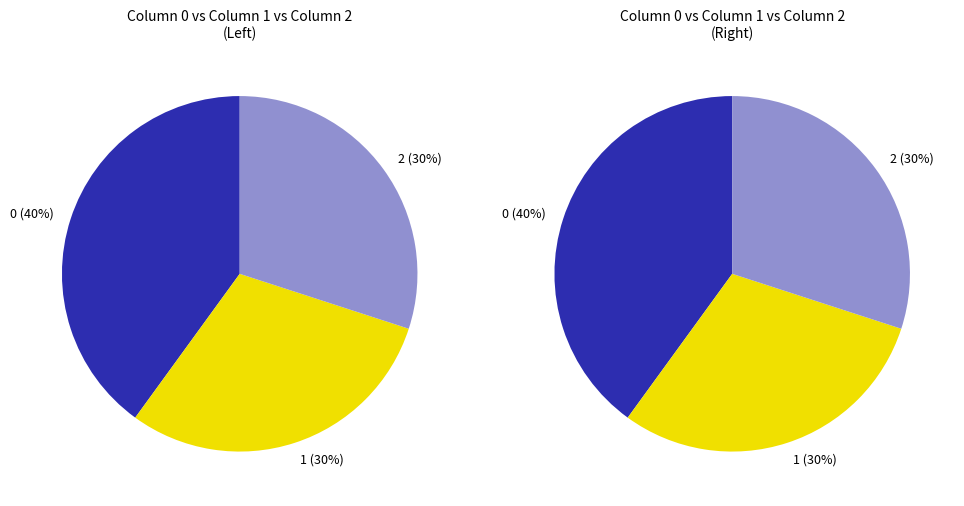

How many segments does this pie chart have?

3